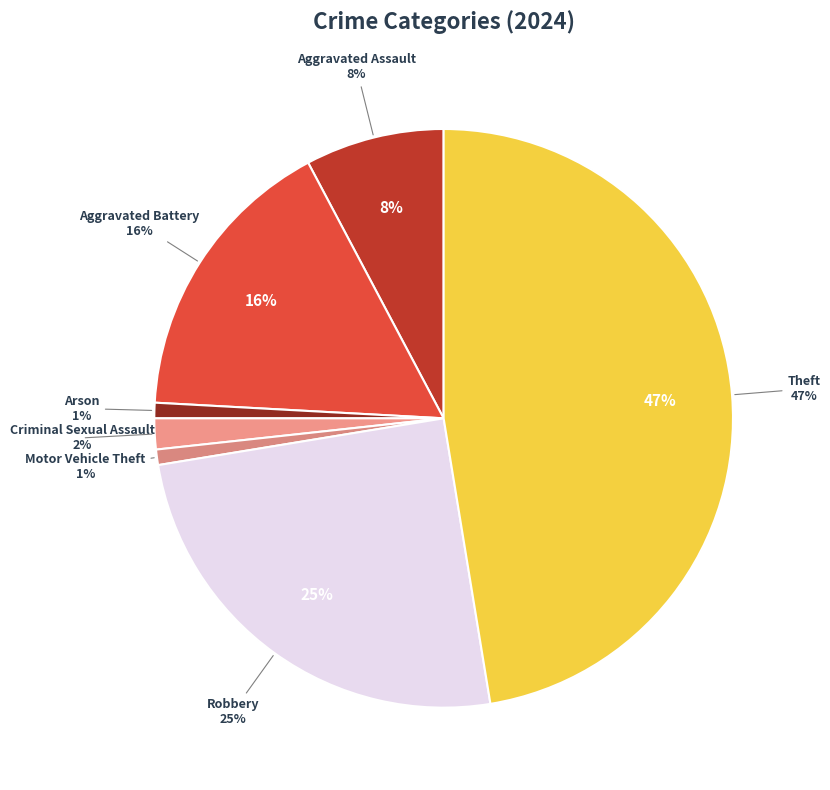

Which has a higher value, Arson or Criminal Sexual Assault?

Criminal Sexual Assault